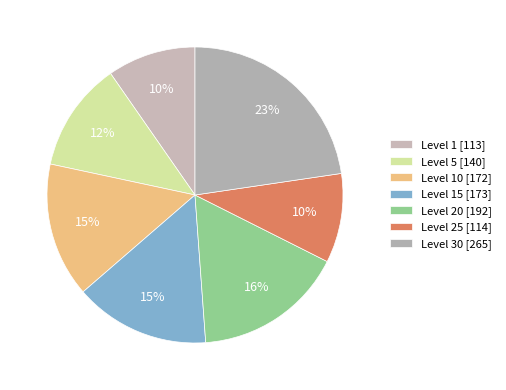

How many segments does this pie chart have?

7